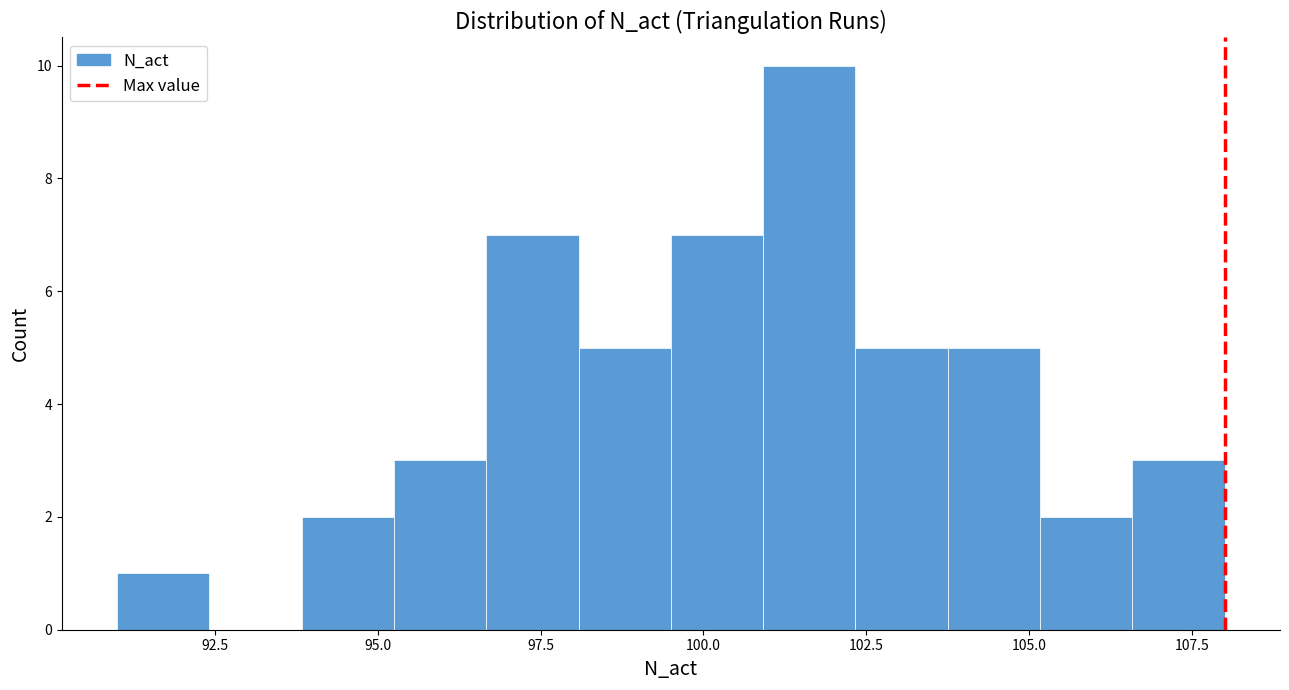

Around what value on the x-axis is the tallest bar? Give the approximate position of its centre, as read against the axis.

101.5